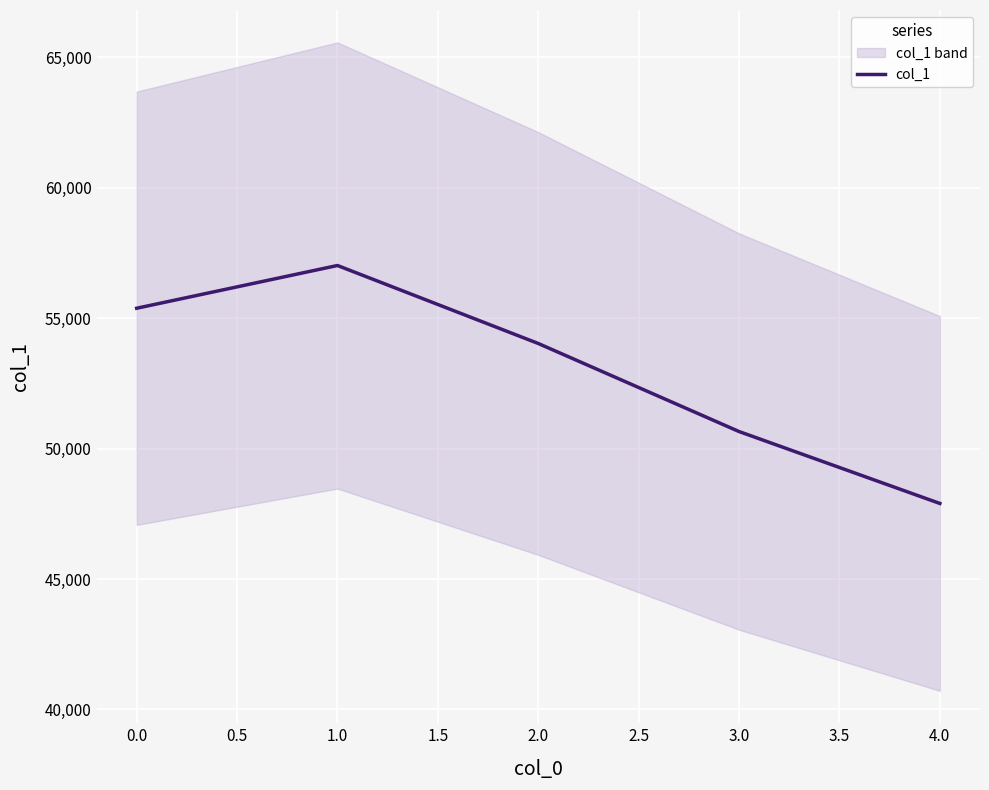

List the labels in order of col_1 value, smallest first.

4.0, 3.0, 2.0, 0.0, 1.0